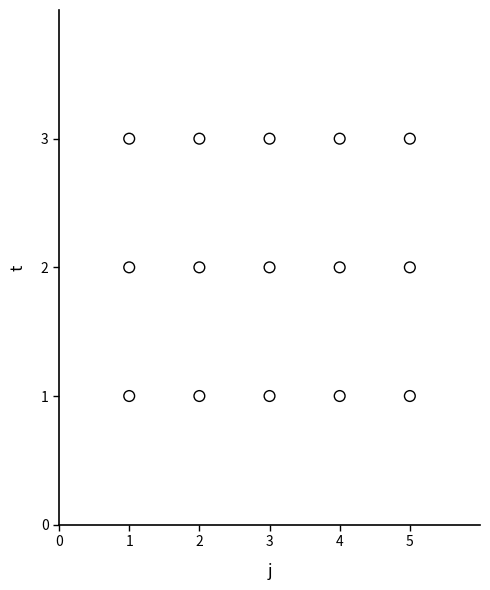

What is the range of X values (max minus min)?

4